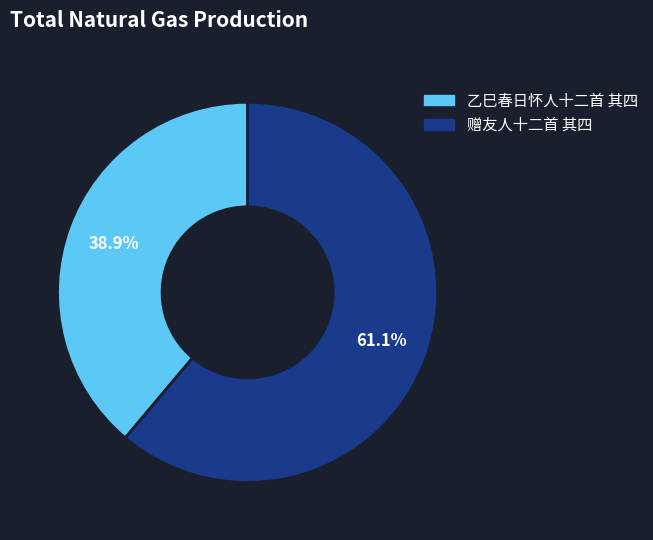

Which has a higher value, 乙巳春日怀人十二首 其四 or 赠友人十二首 其四?

赠友人十二首 其四